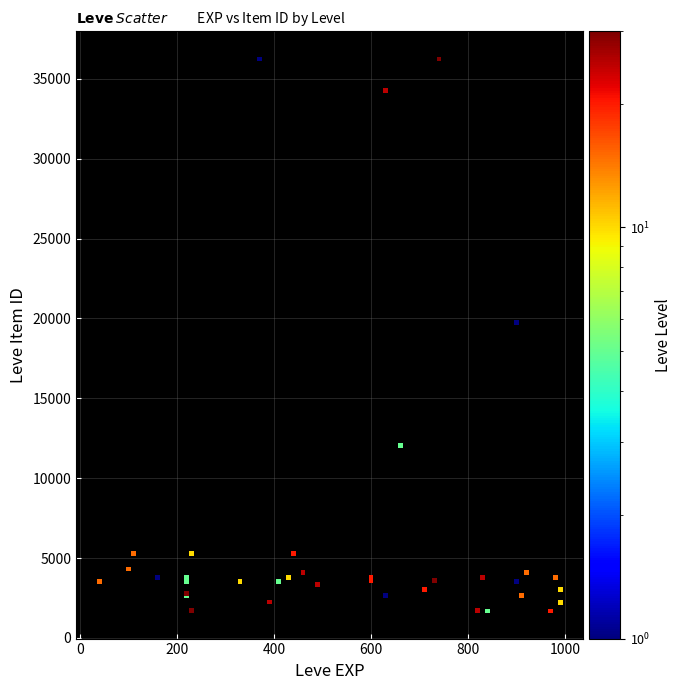

What Y value in the scatter plot is closest to 18967?

19744